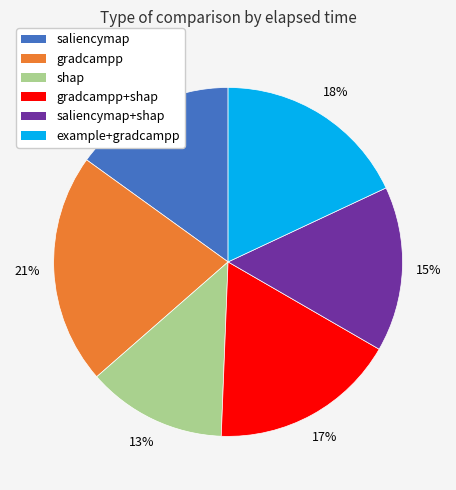

To the nearest percent, what is the average slice percentage?

17%